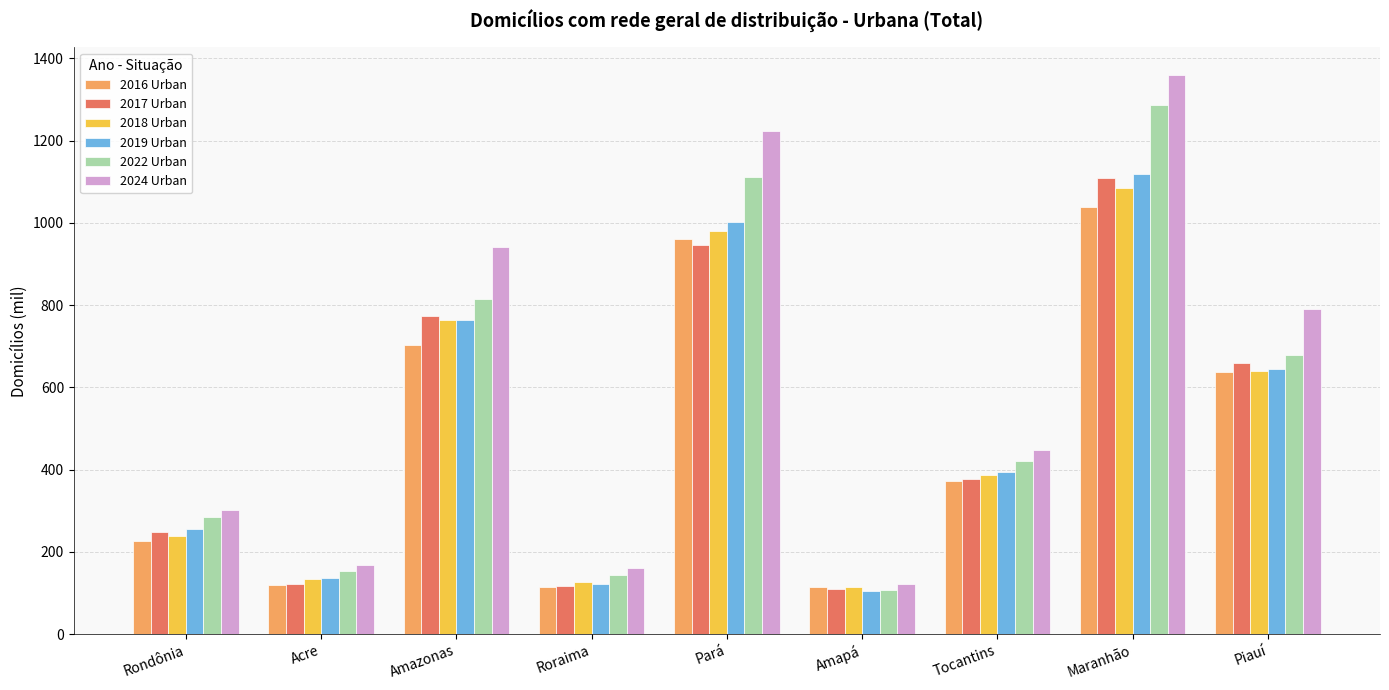

Which category has the highest value in the 2018 Urban series?

Maranhão